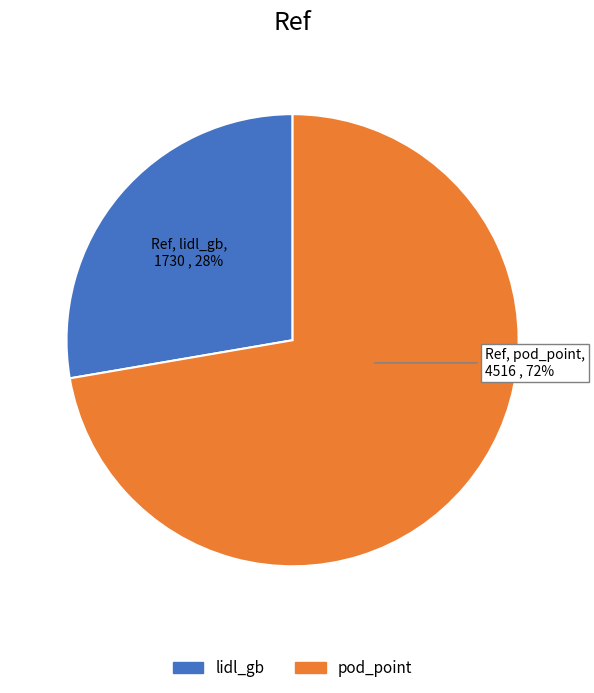

How many slices are in this pie chart?

2